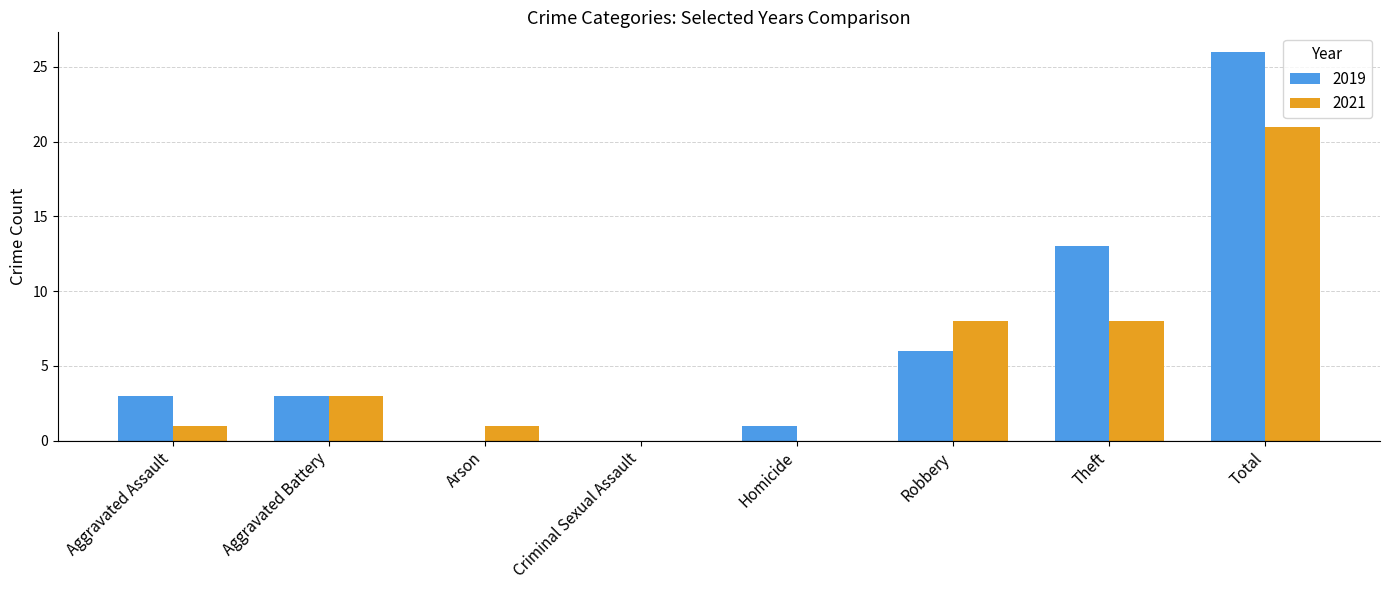

What is the sum of all 2019 values?

52